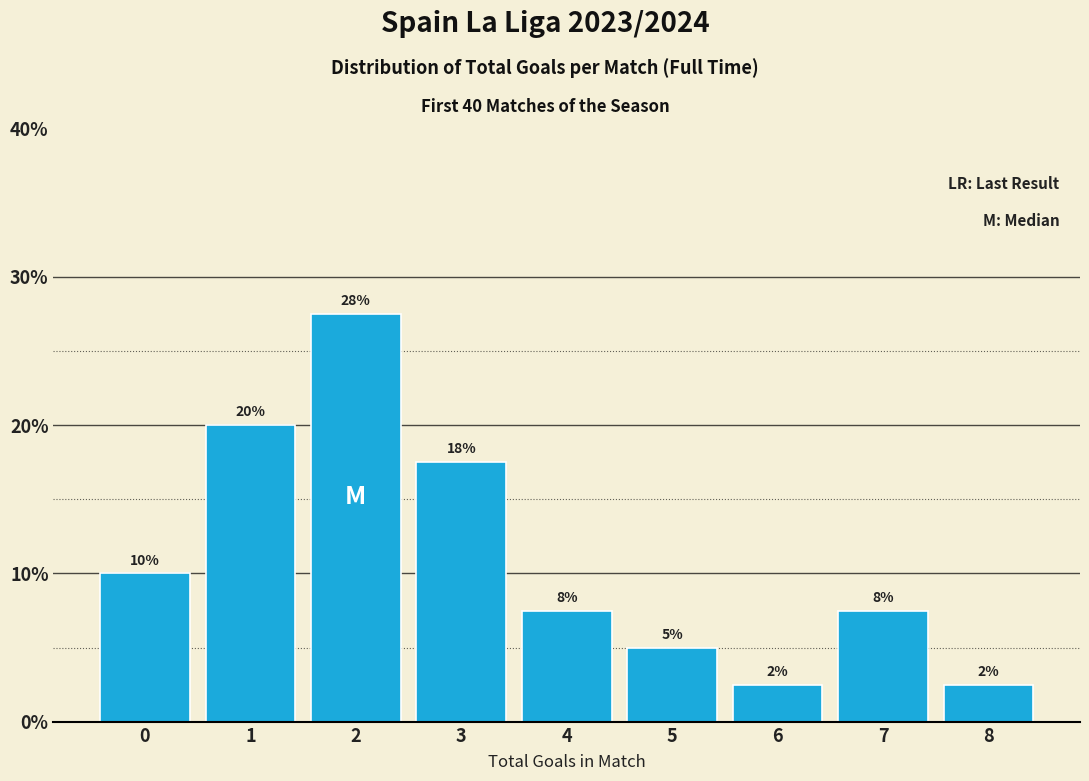

Are the bars horizontal?

No